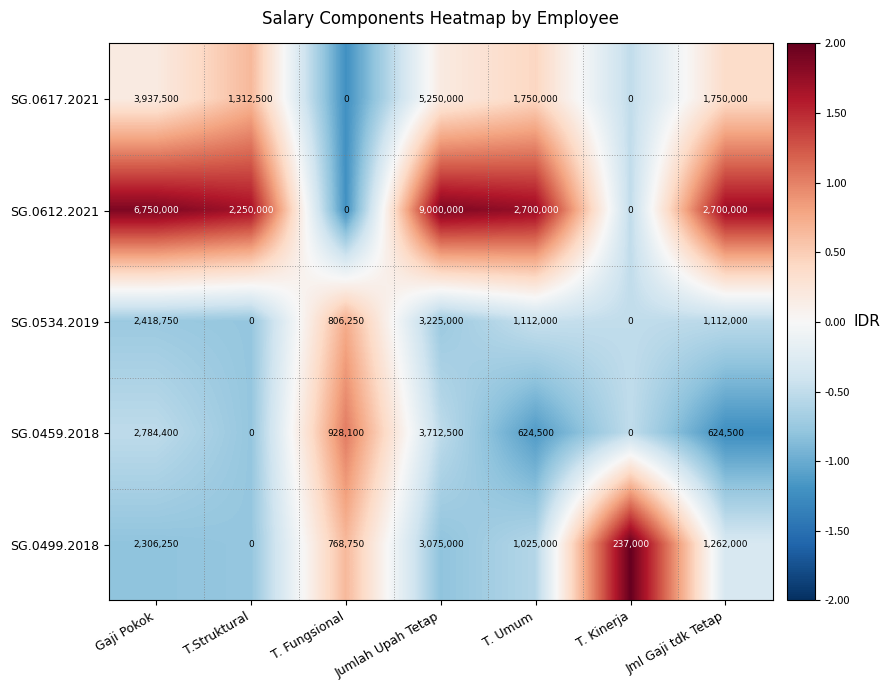

List the series in order of their peak value, lowest first.

SG.0499.2018, SG.0534.2019, SG.0459.2018, SG.0617.2021, SG.0612.2021